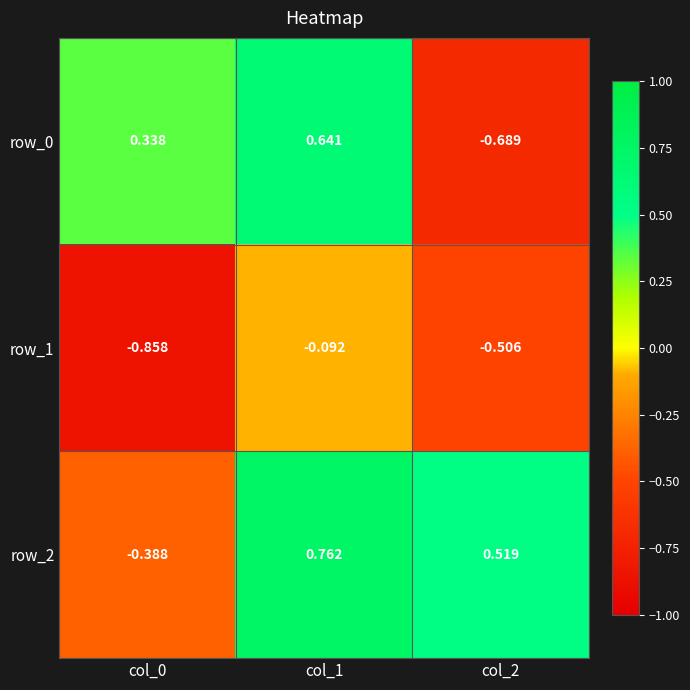

At which label does row_2 reach its minimum?

col_0